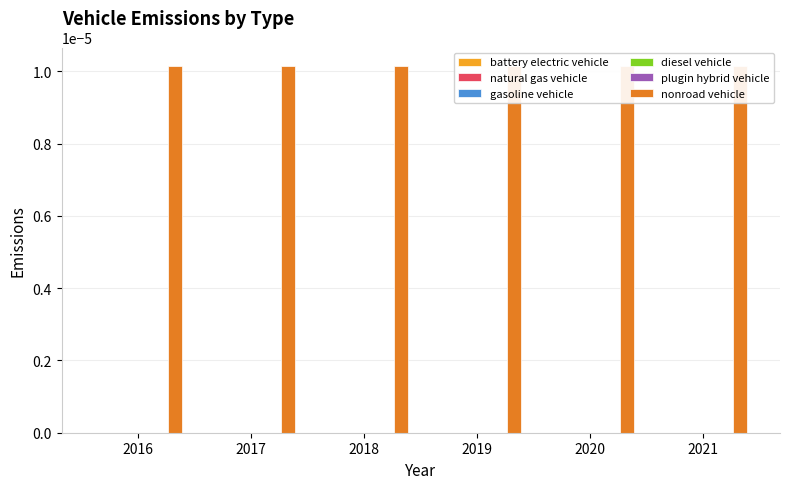

Does the chart contain stacked bars?

No